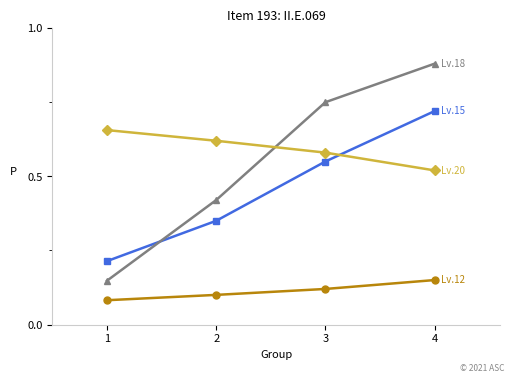

Which category has the highest value across all series?

4